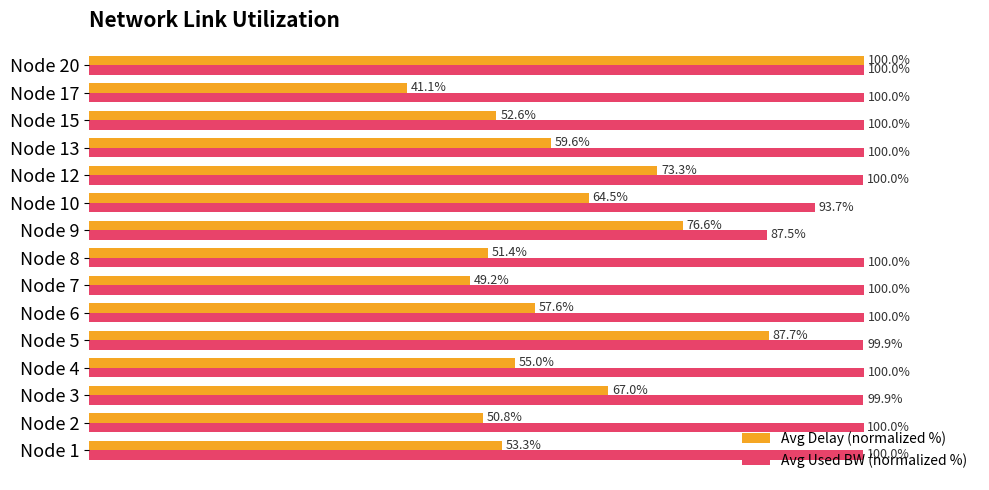

At which label does Avg Delay (normalized %) reach its minimum?

Node 17